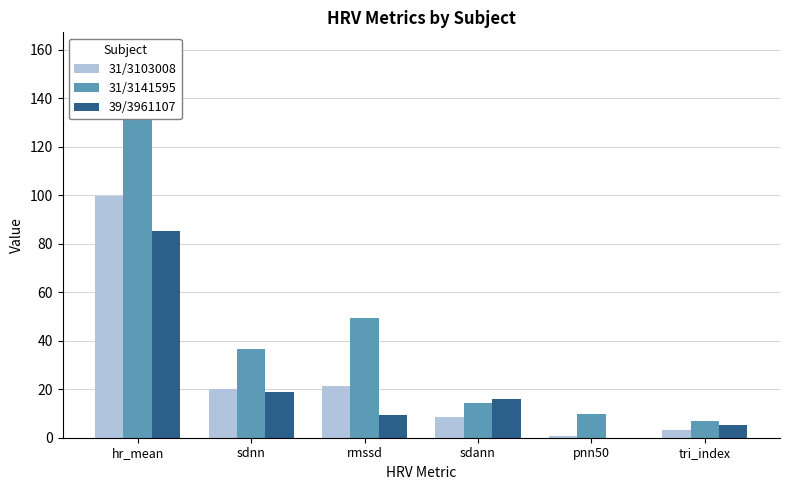

Which has a higher value, hr_mean or tri_index?

hr_mean